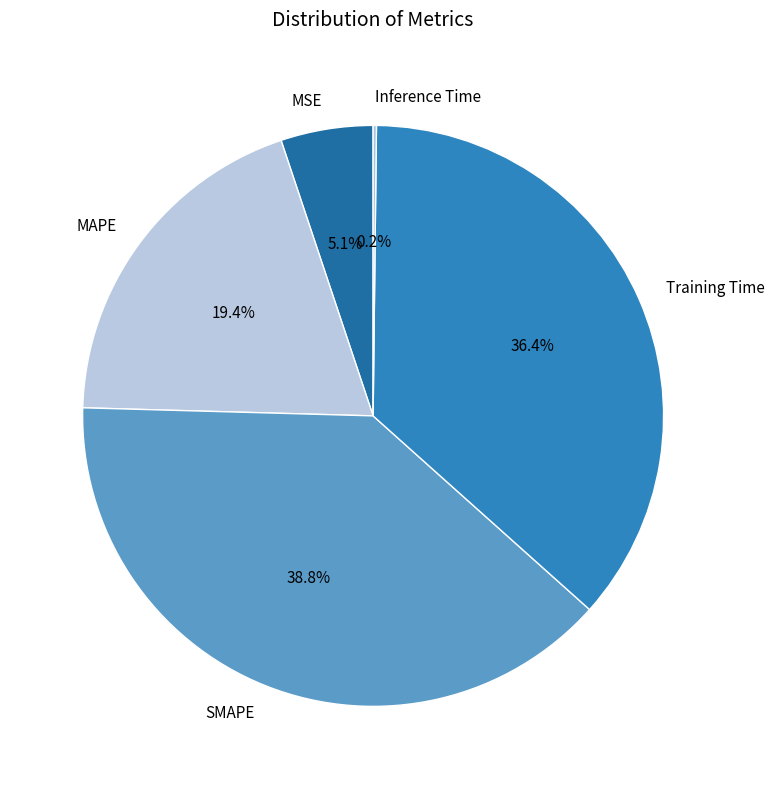

Is there any slice that represents more than half of the pie?

No